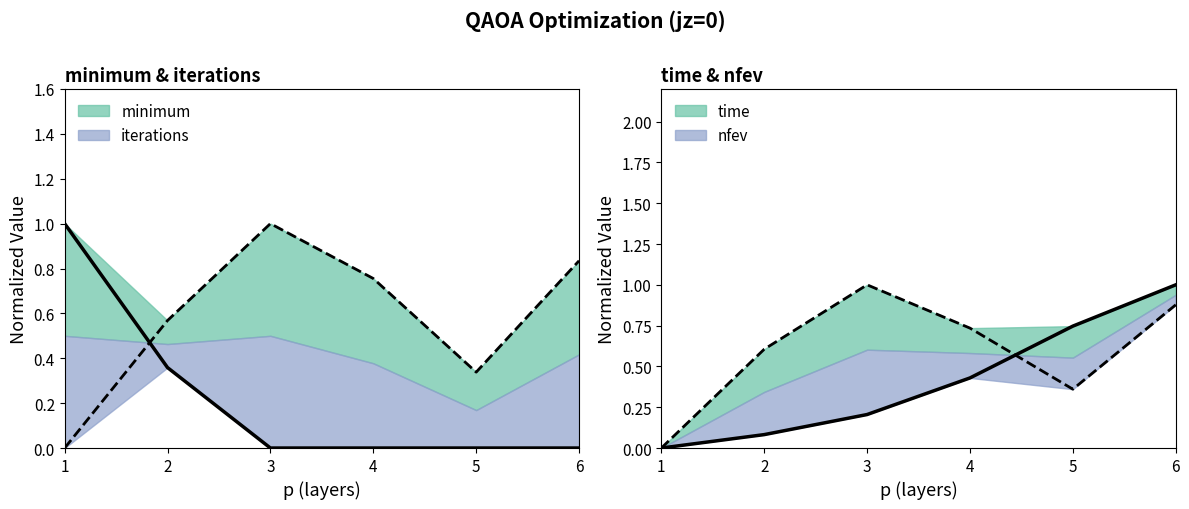

The nfev series shows 0.9 at 6. True or false?

True